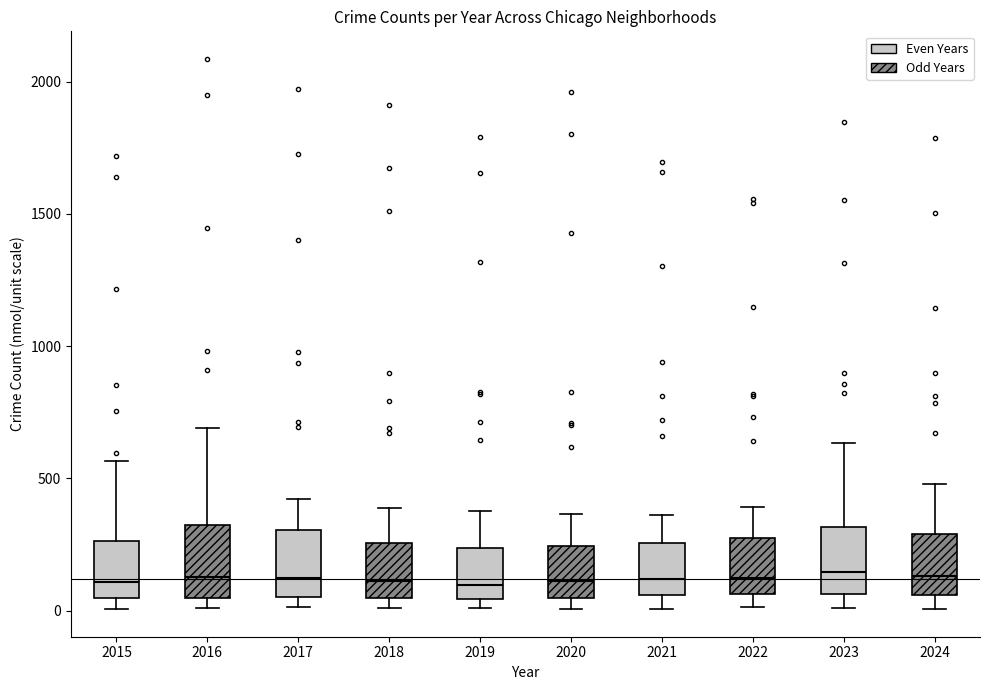

Reading left to right, transcribe this box plot: for each box, give where its median line is, the range the box spans, and where its two whiskers end, as read against the y-axis. The values are not printed on the chart, so give them approximately, as read against the axis.

2015: median 100, box 50 to 250, whiskers 0 to 550
2016: median 150, box 50 to 300, whiskers 0 to 700
2017: median 100, box 50 to 300, whiskers 0 to 400
2018: median 100, box 50 to 250, whiskers 0 to 400
2019: median 100, box 50 to 250, whiskers 0 to 400
2020: median 100, box 50 to 250, whiskers 0 to 350
2021: median 100, box 50 to 250, whiskers 0 to 350
2022: median 100, box 50 to 250, whiskers 0 to 400
2023: median 150, box 50 to 300, whiskers 0 to 650
2024: median 150, box 50 to 300, whiskers 0 to 500